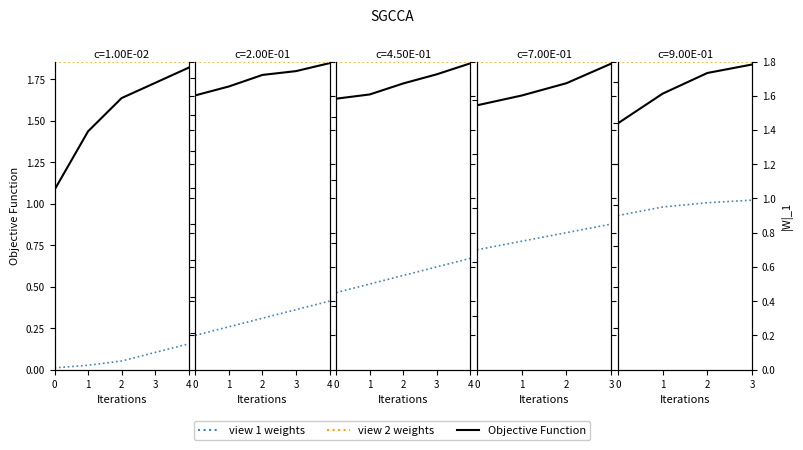

Which category has the highest value across all series?

3